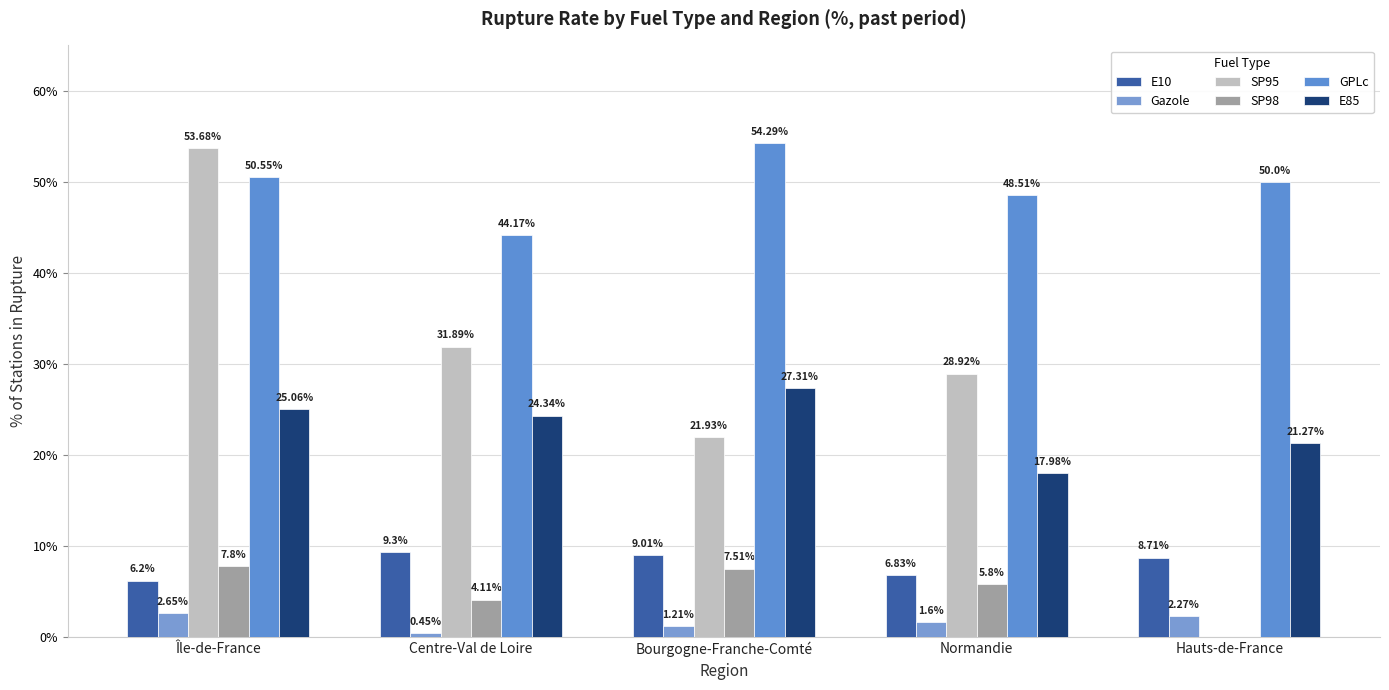

How many values in the SP95 series exceed 28?

3